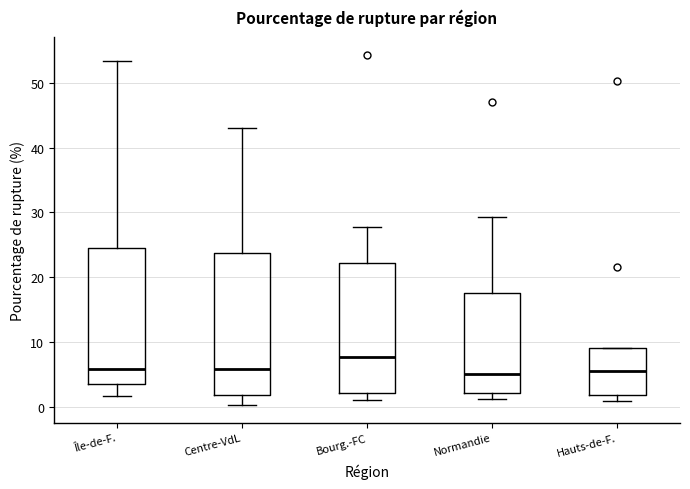

Reading left to right, read every box against the y-axis: the position of its median line, the range the box covers, and the ends of its whiskers. The values are not printed on the chart, so give them approximately, as read against the axis.

Île-de-F.: median 6, box 4 to 25, whiskers 2 to 53
Centre-VdL: median 6, box 2 to 24, whiskers 0 to 43
Bourg.-FC: median 8, box 2 to 22, whiskers 1 to 28
Normandie: median 5, box 2 to 18, whiskers 1 to 29
Hauts-de-F.: median 6, box 2 to 9, whiskers 1 to 9